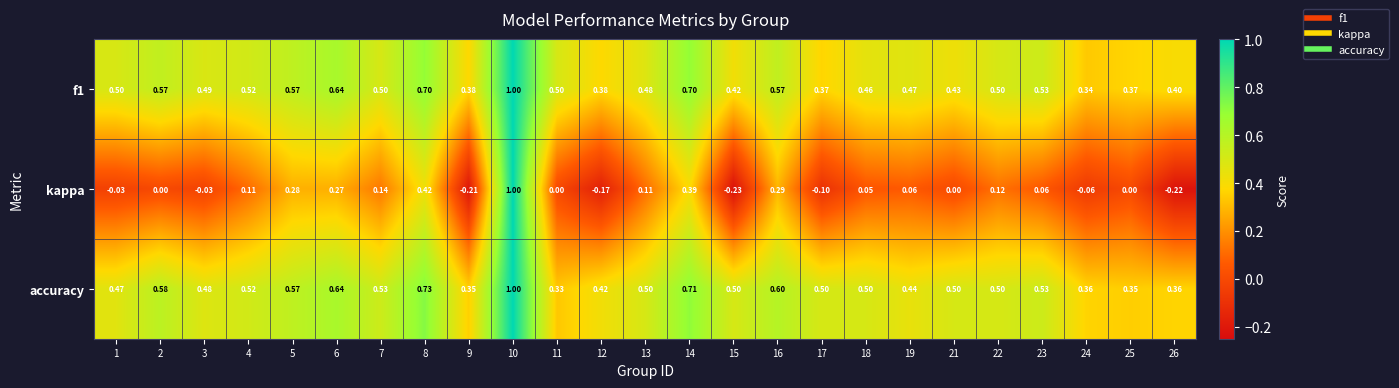

Which series has the largest range (max minus min)?

kappa